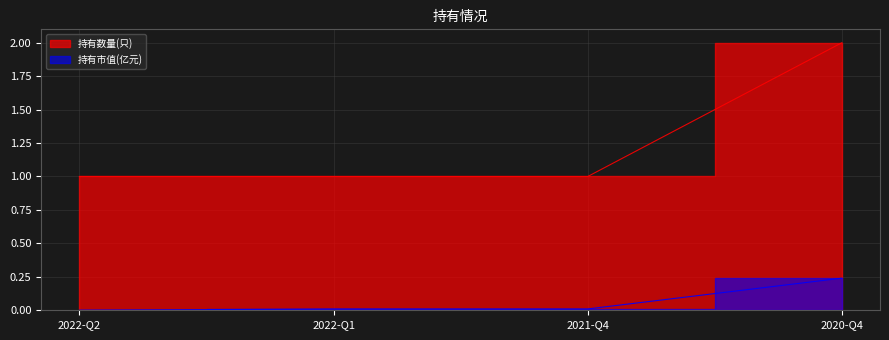

Which has a higher value, 2022-Q2 or 2020-Q4?

2020-Q4